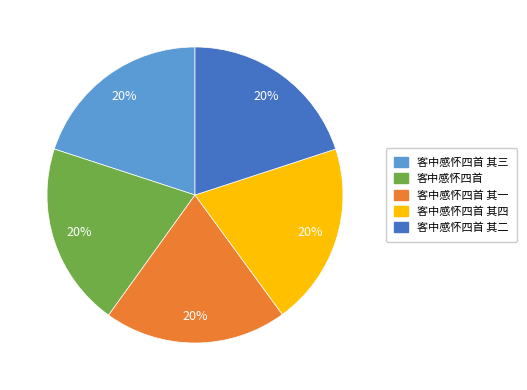

To the nearest percent, what is the combined percentage of 客中感怀四首 其一 and 客中感怀四首 其三?

40%